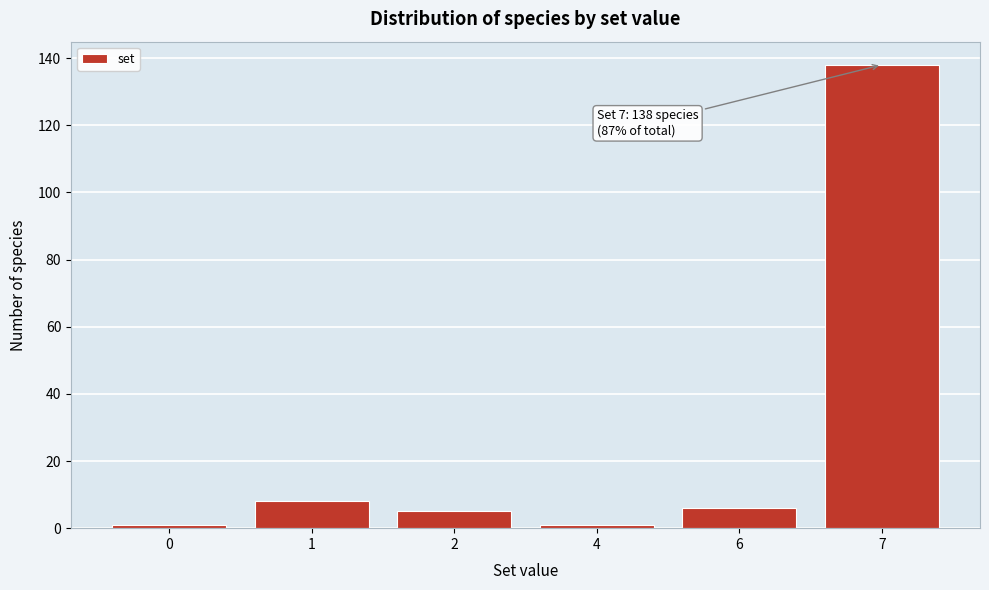

Reading right to left, list all the values displayed in this chart.

7=138	6=6	4=1	2=5	1=8	0=1